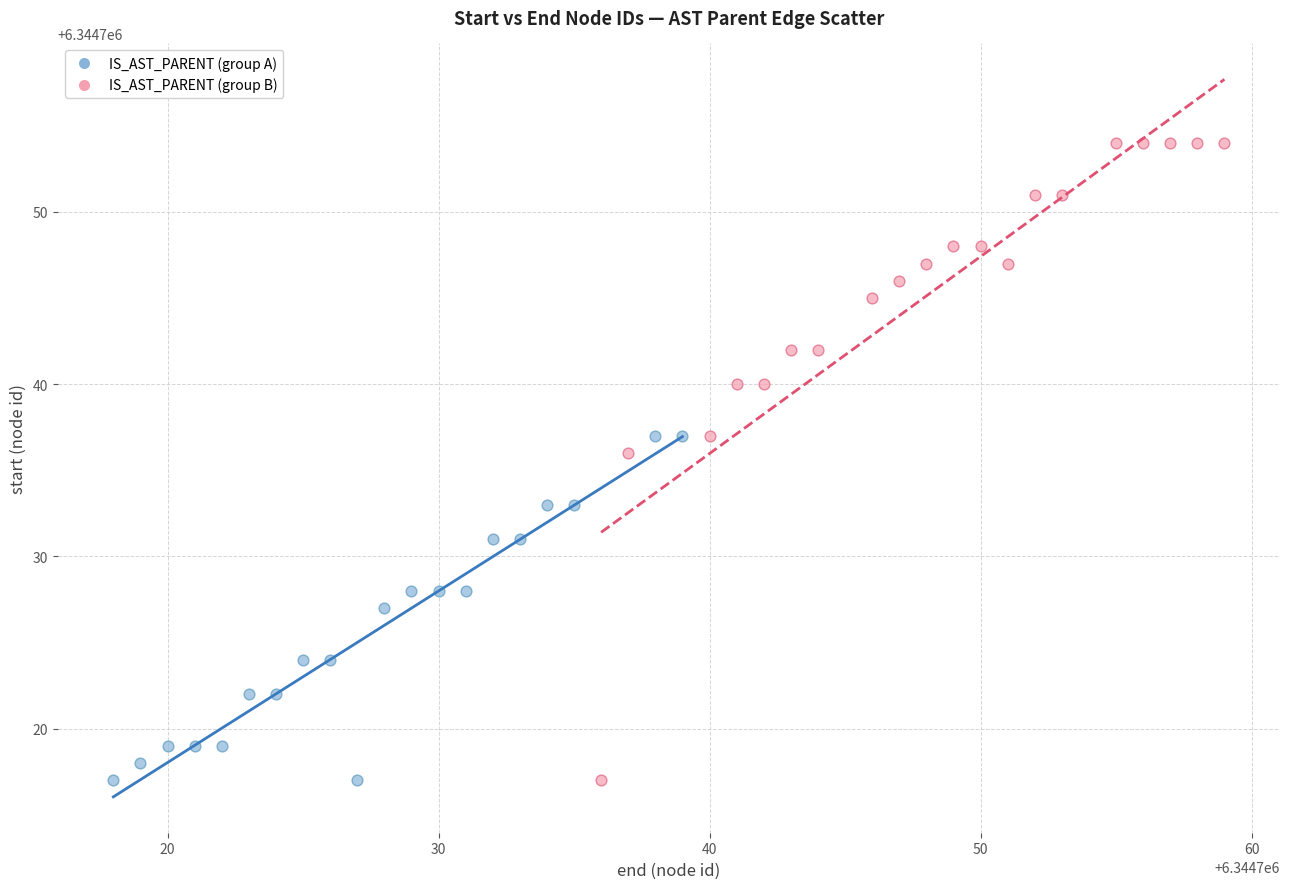

Which series contains the highest Y value?

IS_AST_PARENT (group B)